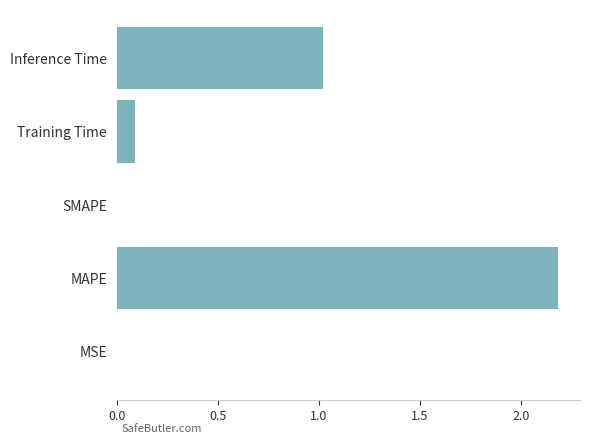

Are the bars horizontal?

Yes